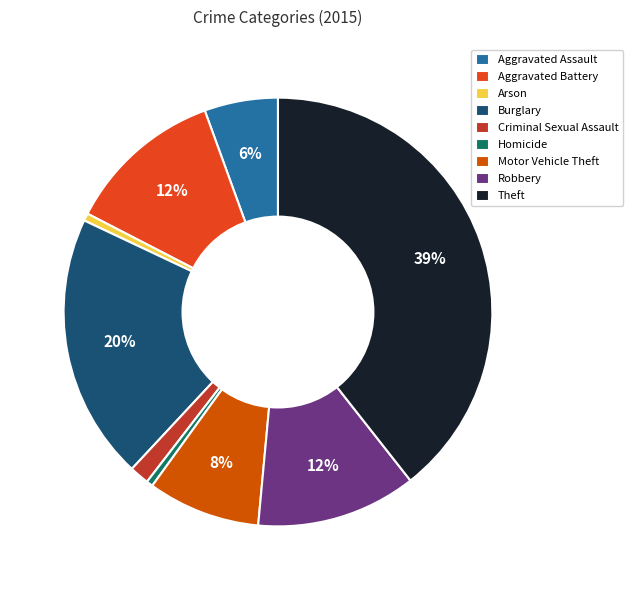

What is the smallest slice in the pie chart?

Homicide